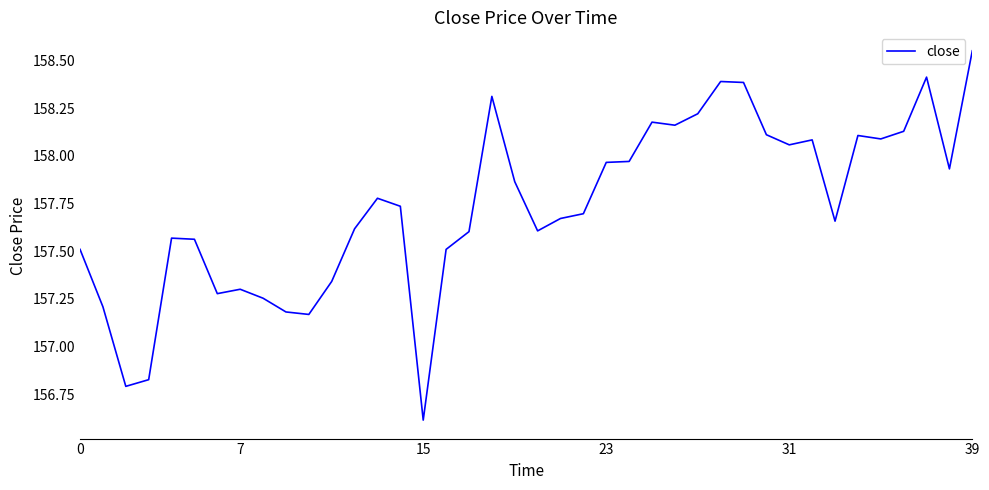

How many lines are shown in the chart?

1